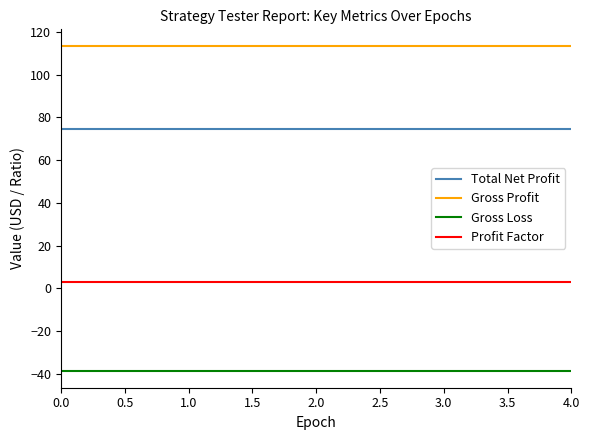

Count the number of data series in this chart.

4